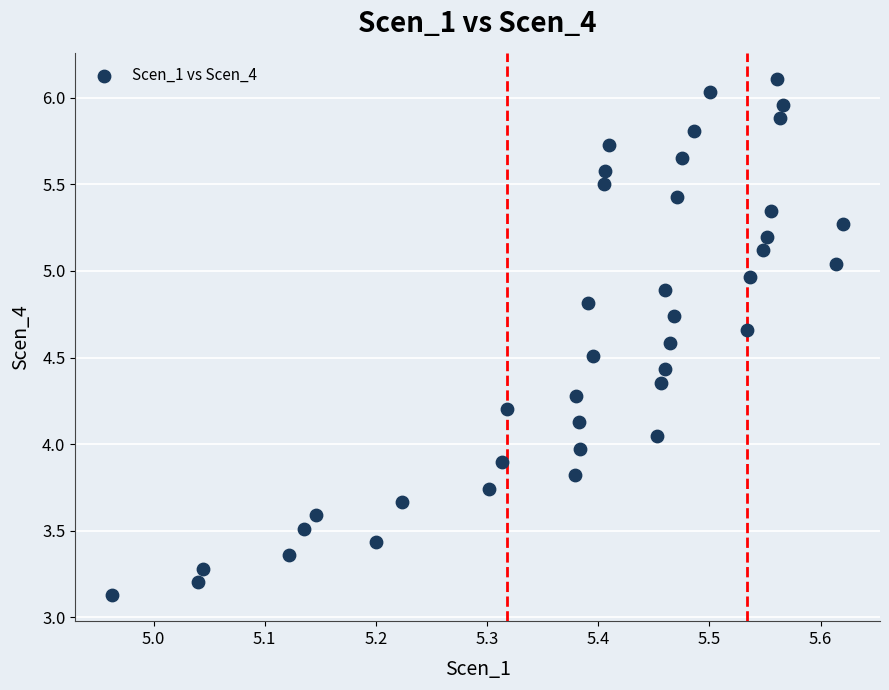

What is the range of Y values (max minus min)?

3.0